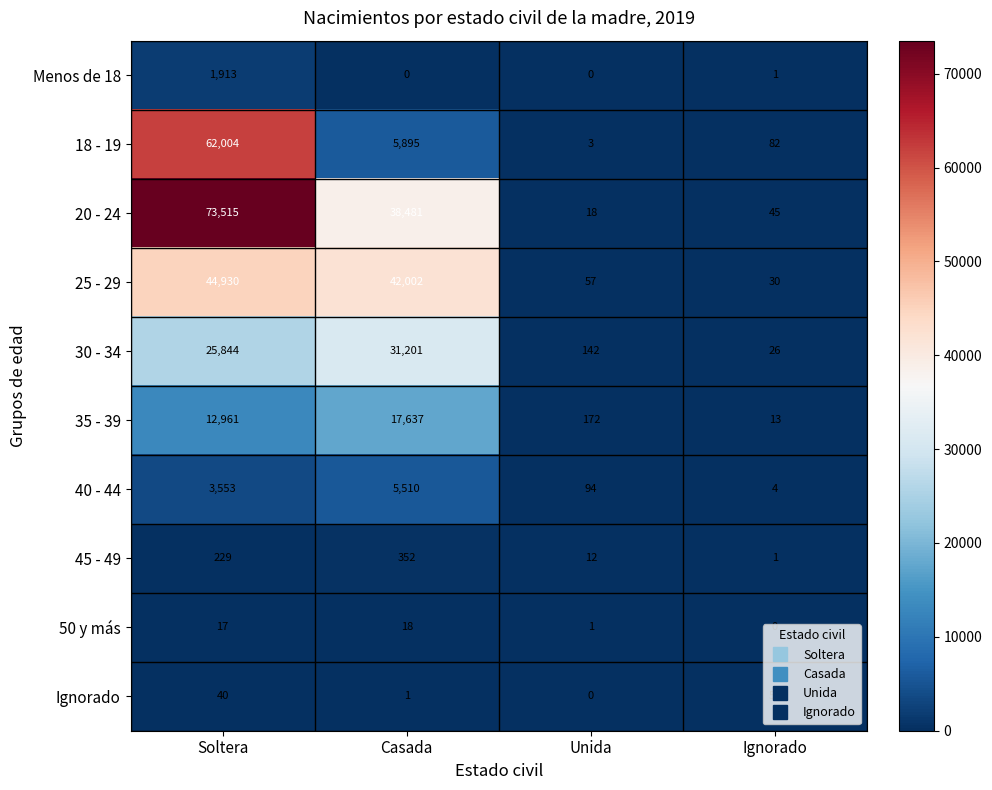

What is the difference between the 45 - 49 values at Ignorado and Casada?

351